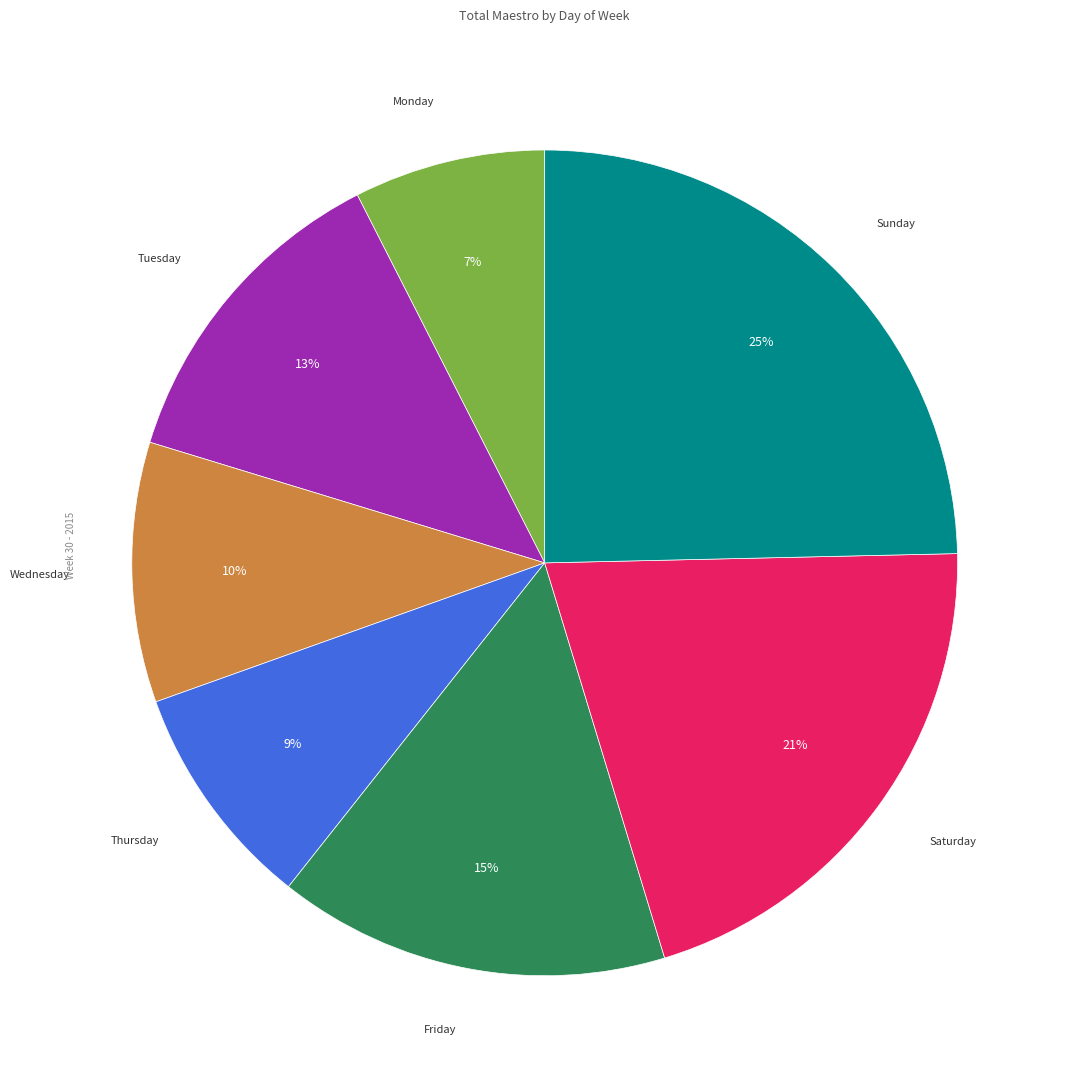

Is the sum of Monday and Tuesday greater than half?

No